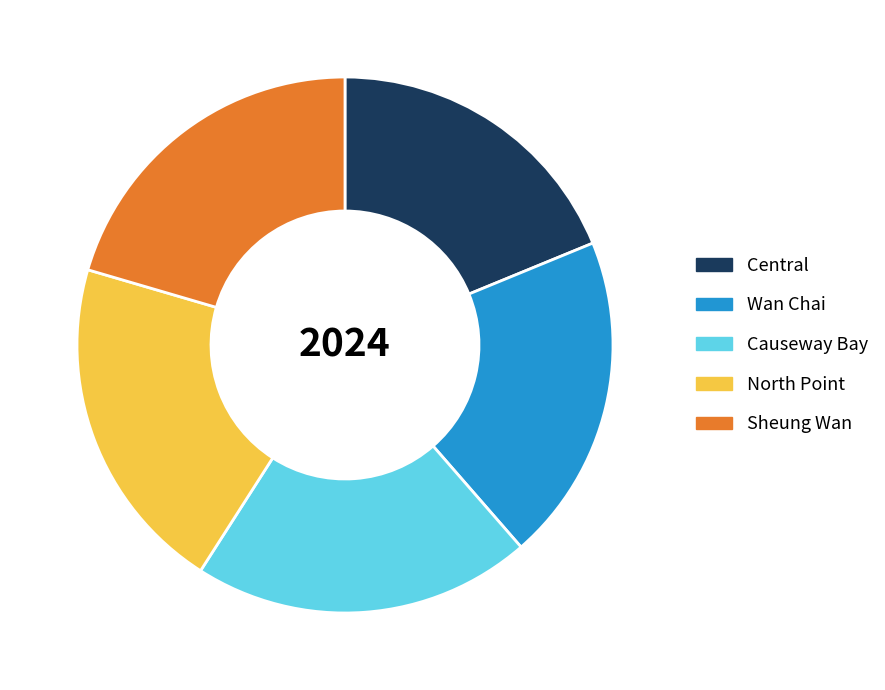

What is the smallest slice in the pie chart?

Central